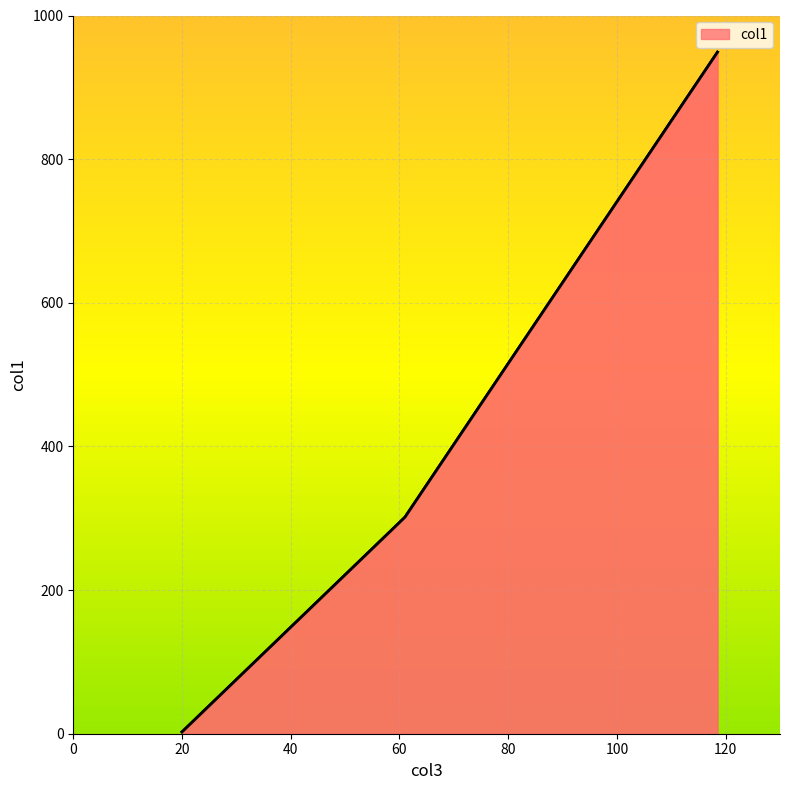

What is the average value?

417.6